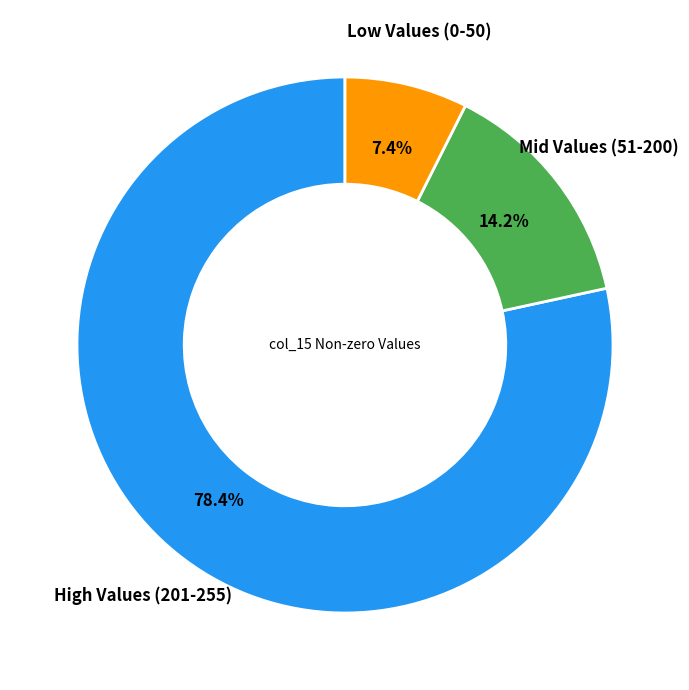

Is there a majority slice in this chart?

Yes